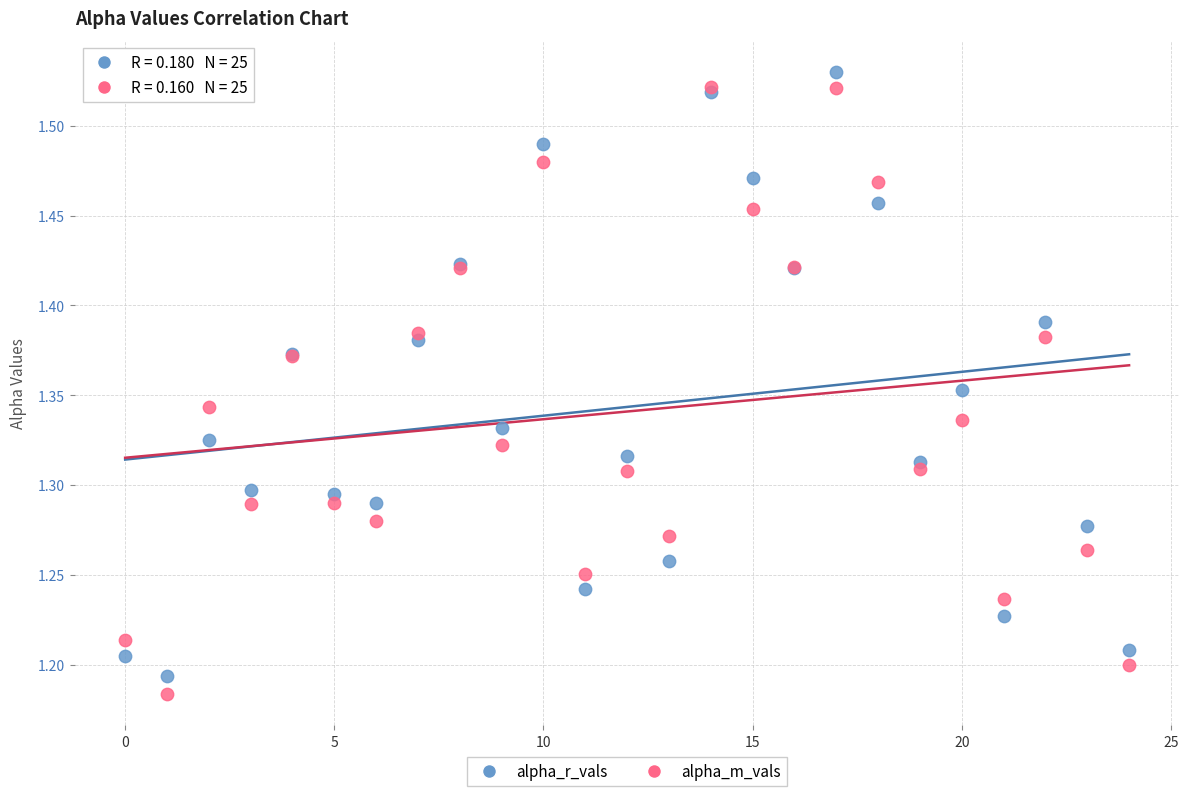

Which series reaches the maximum Y coordinate?

alpha_r_vals